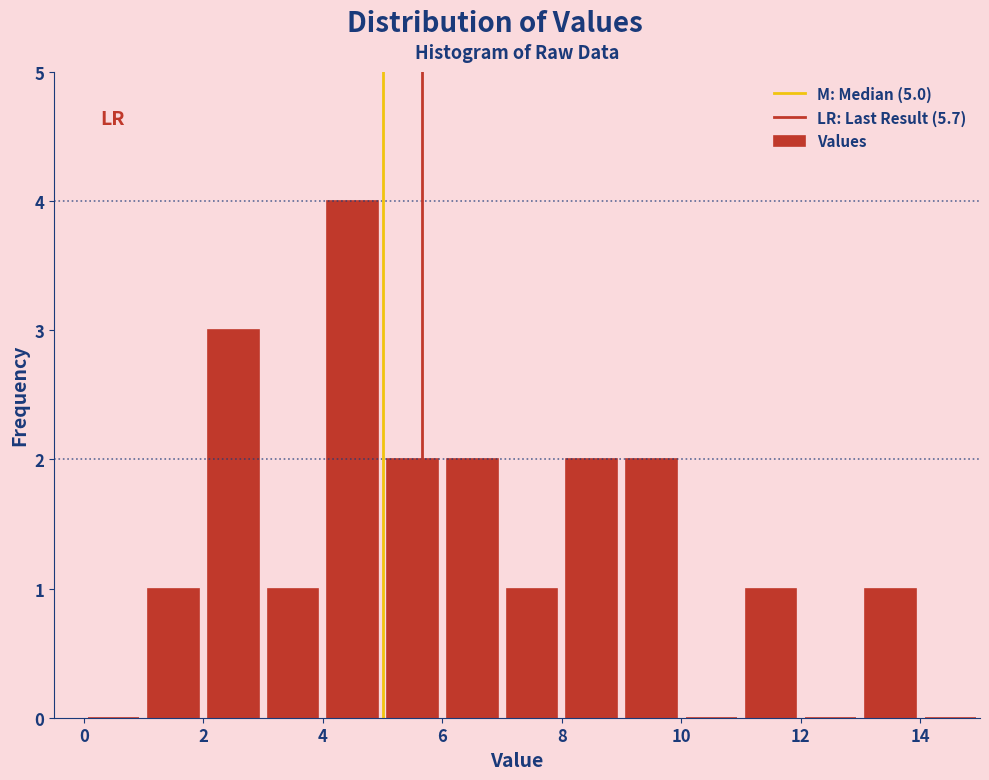

Which range on the x-axis has the tallest bar?

4 to 5